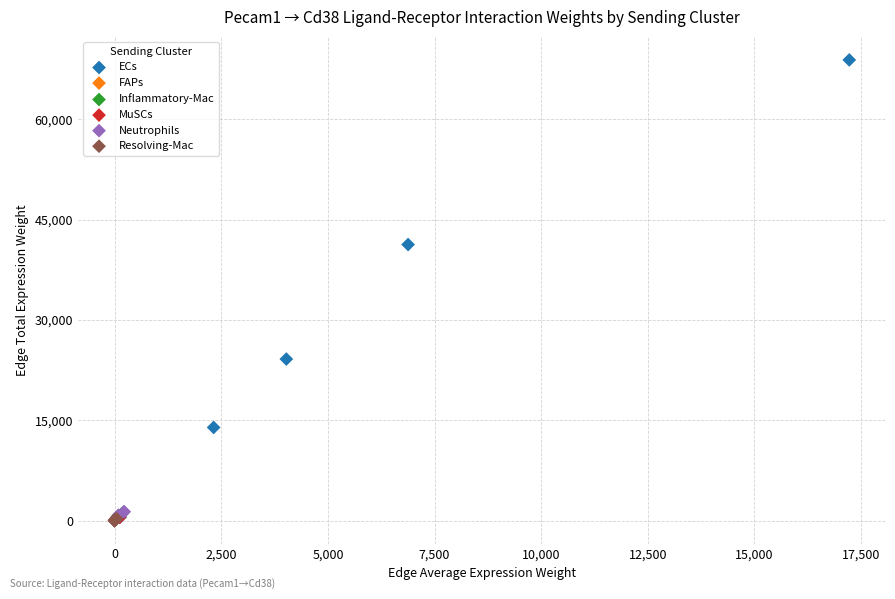

Which series reaches the maximum Y coordinate?

ECs